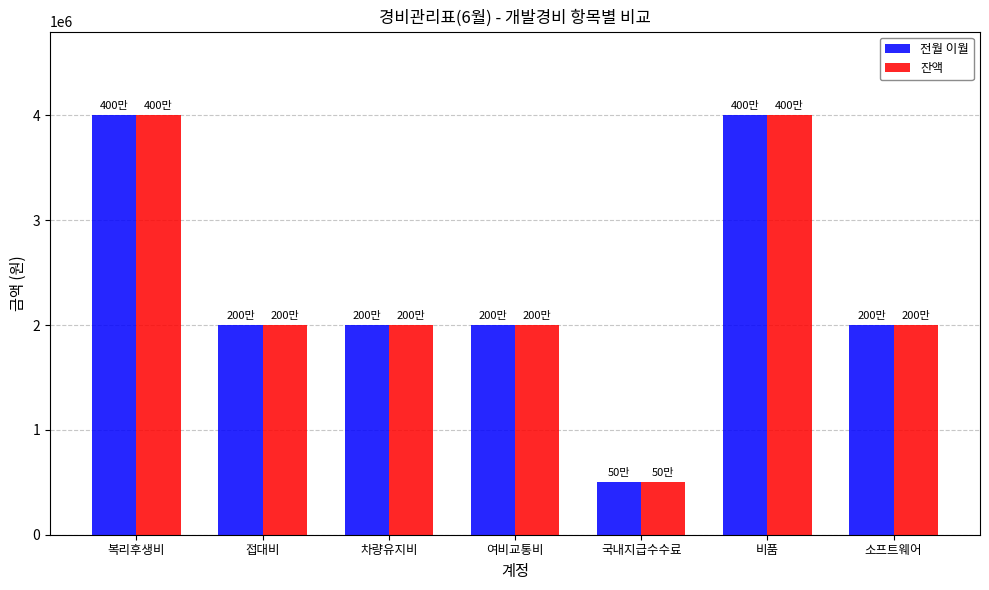

What is the difference between the maximum and second lowest values in the 잔액 series?

2000000